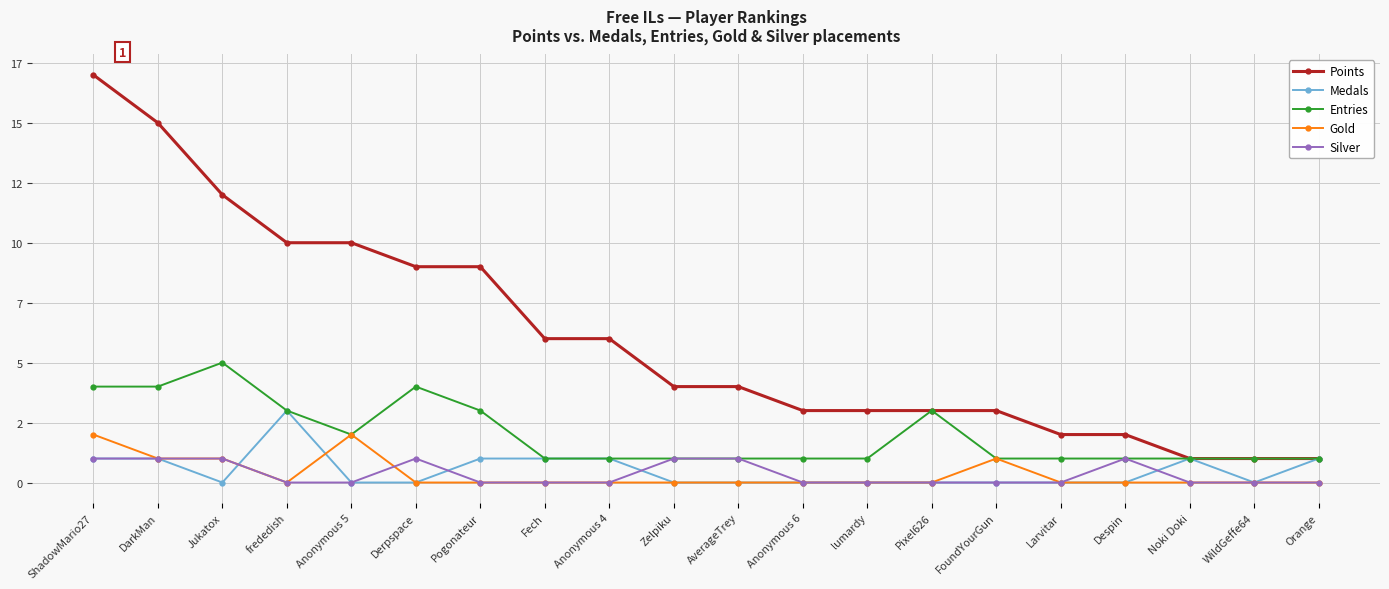

What is the label of the 1st point from the right?

Orange